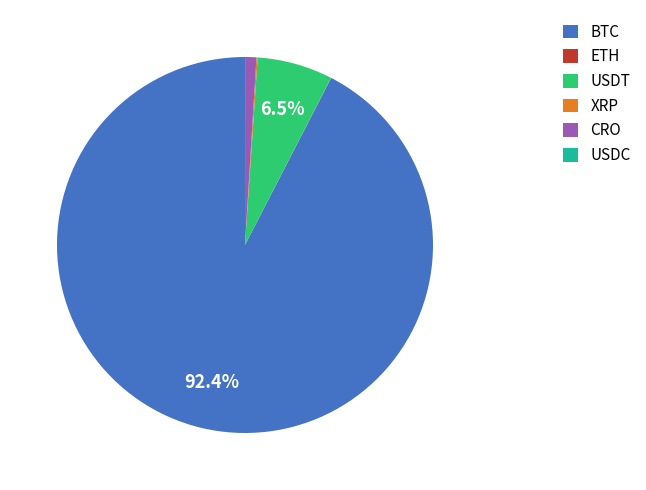

Is it true that CRO is 11% of the pie?

False